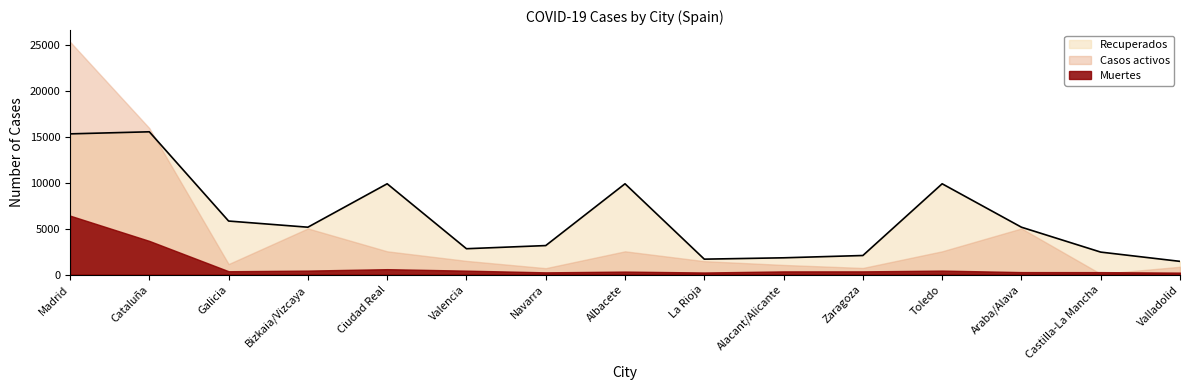

What is the value of the Muertes point at the 12th from the left?

431